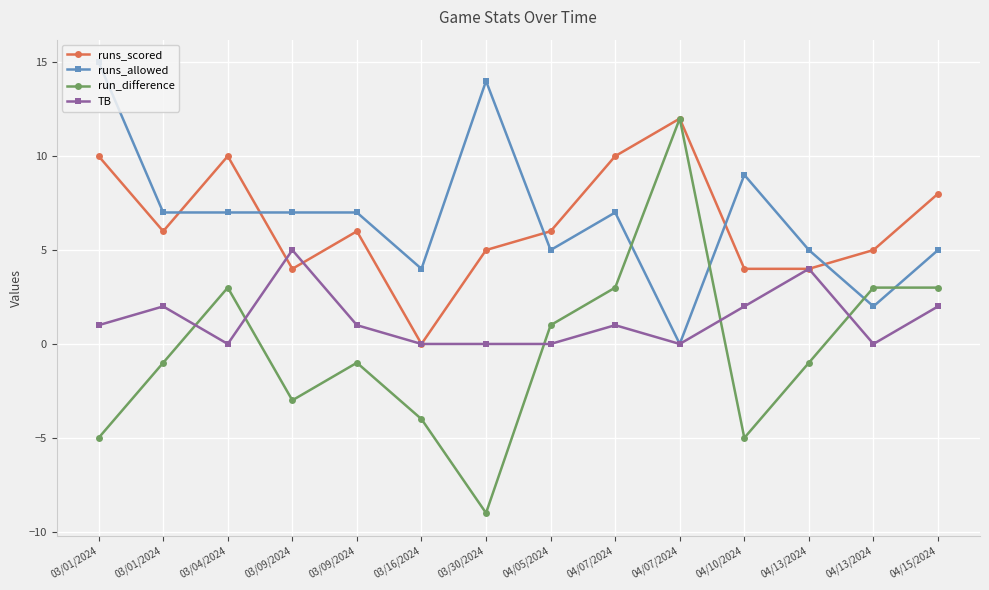

Which series changed the most between 03/04/2024 and 04/07/2024?

run_difference